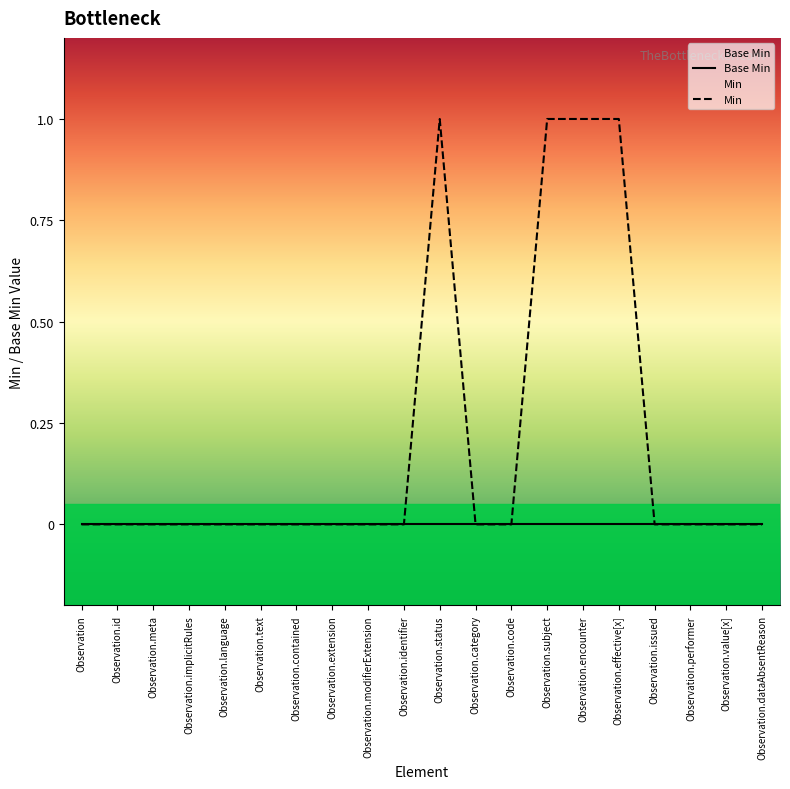

True or false: Min has a value of 1 at Observation.meta.

False